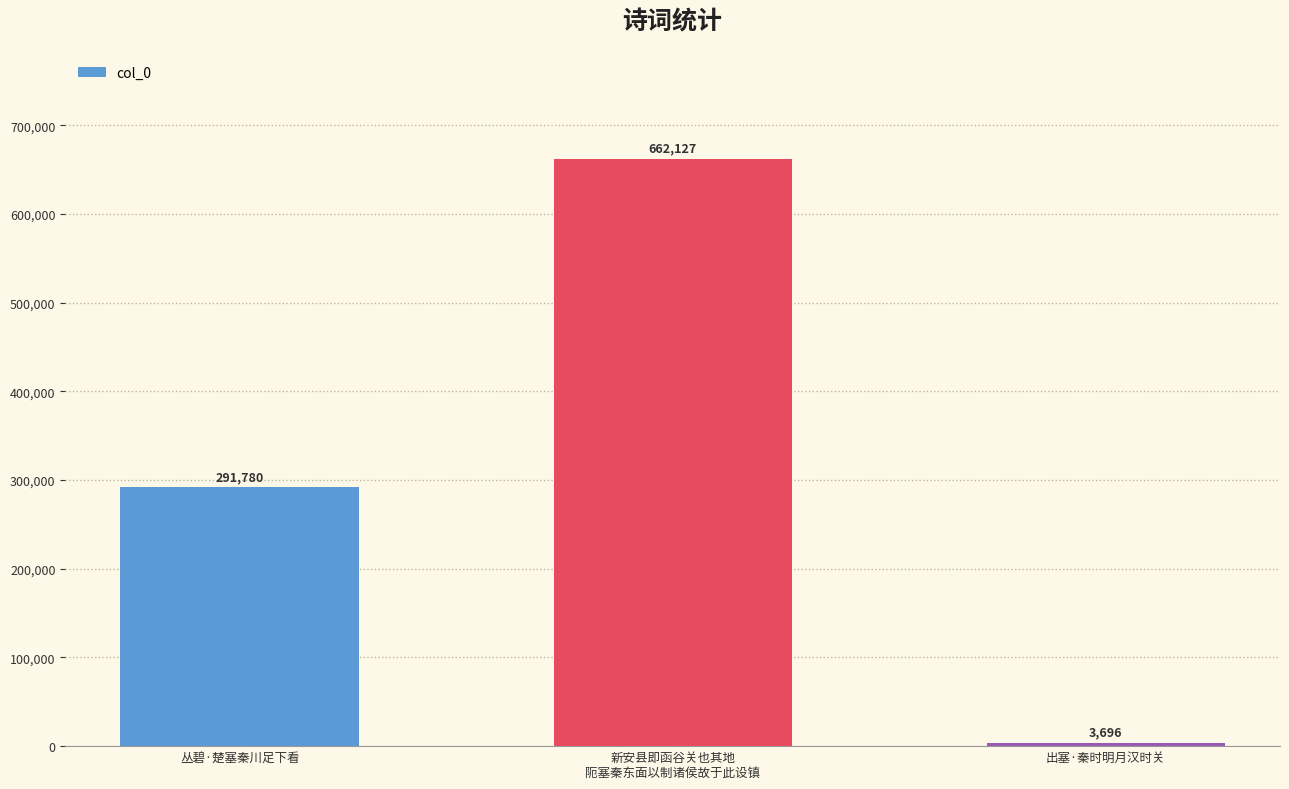

Count the number of data series in this chart.

1